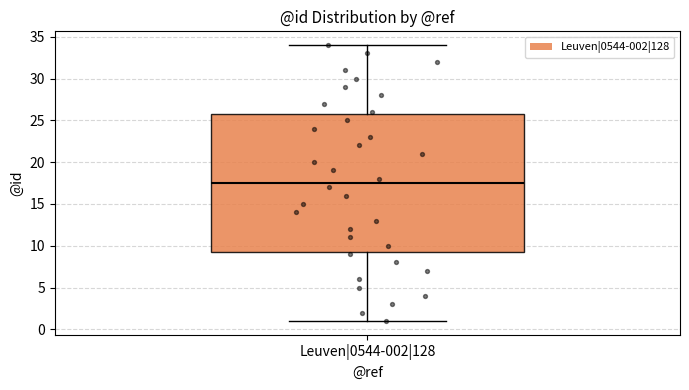

Transcribe this box plot: give where the median line is, the range the box spans, and where the two whiskers end, as read against the y-axis. The values are not printed on the chart, so give them approximately, as read against the axis.

median 17.5, box 9.5 to 26.0, whiskers 1.0 to 34.0